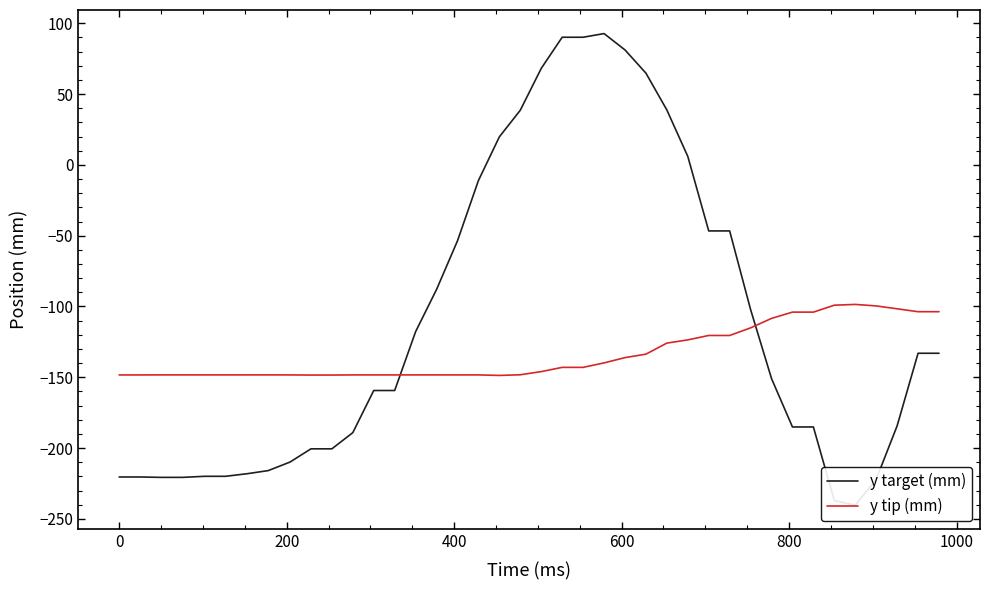

How many interior local peaks does the y target (mm) series have?

1